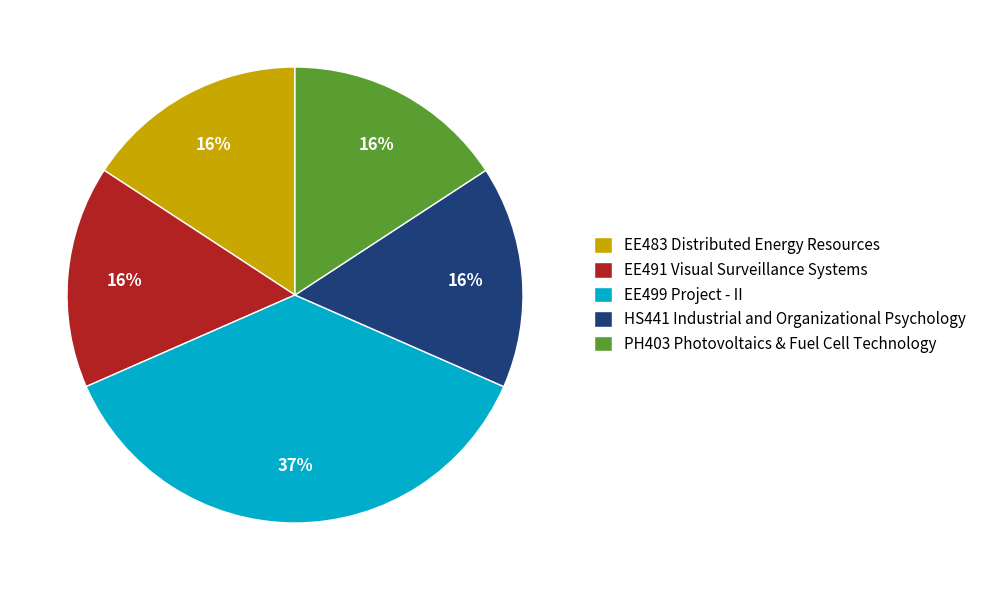

The PH403 Photovoltaics & Fuel Cell Technology slice represents 3% of the pie. True or false?

False